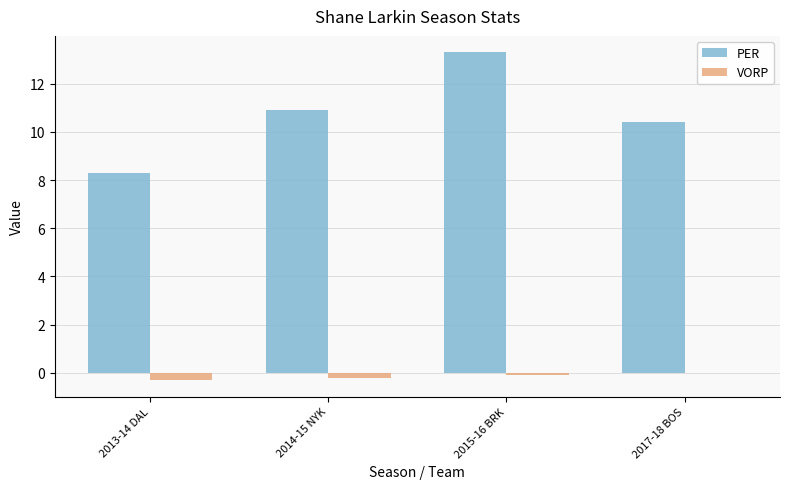

Is it true that PER equals 13.7 at 2013-14 DAL?

False